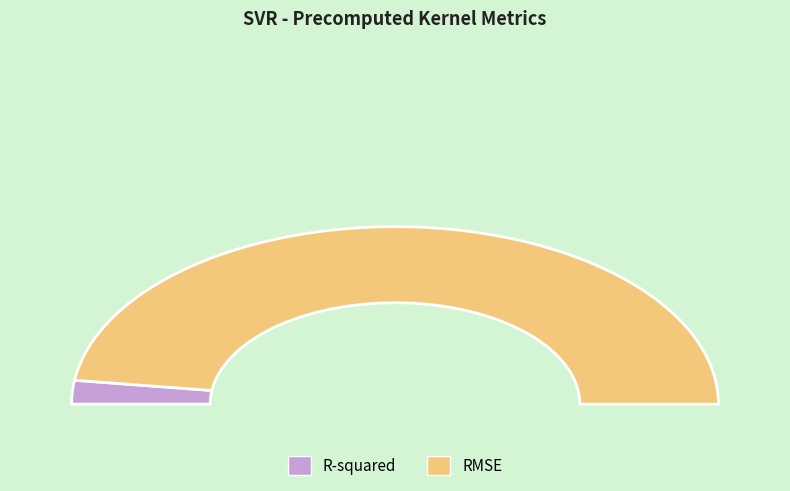

Between R-squared and RMSE, which is larger?

RMSE